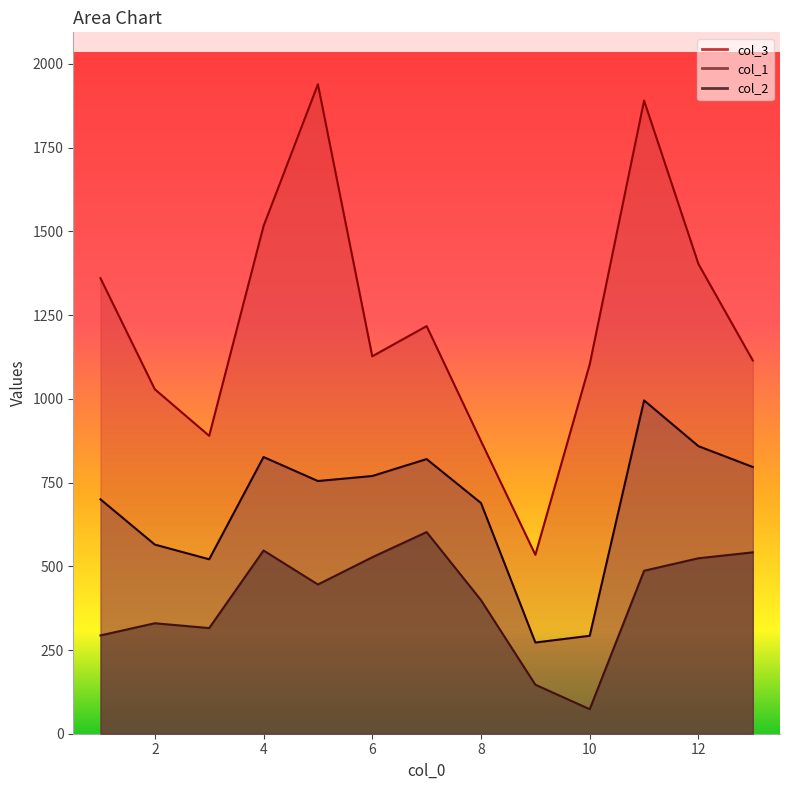

At which category does col_1 reach its first local peak?

4